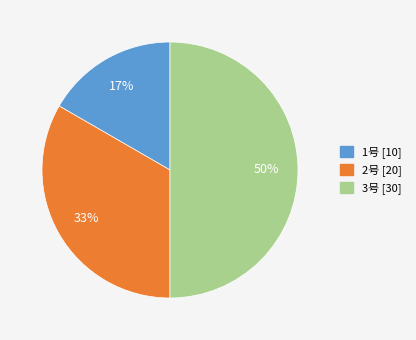

Rank the categories by value from highest to lowest.

3号, 2号, 1号